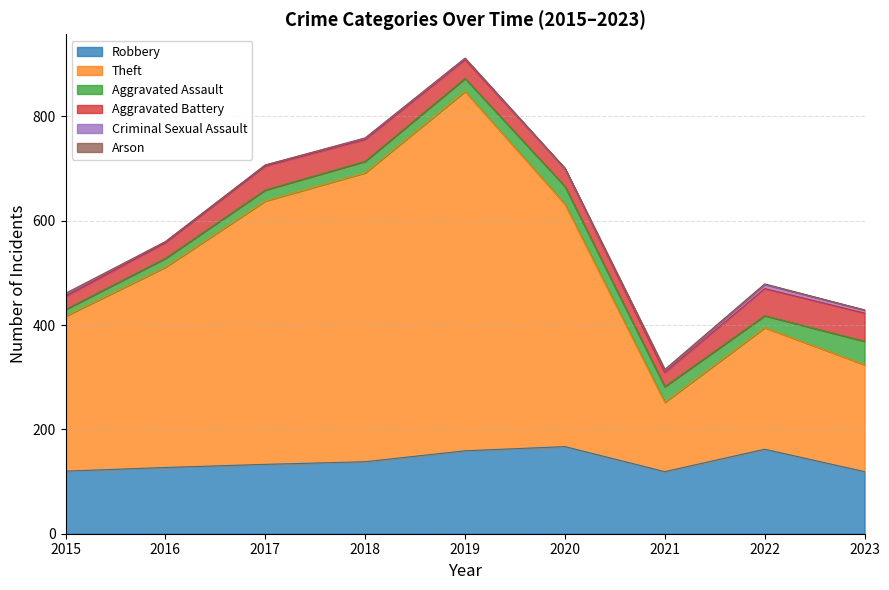

At which label does Robbery first exceed 133?

2018